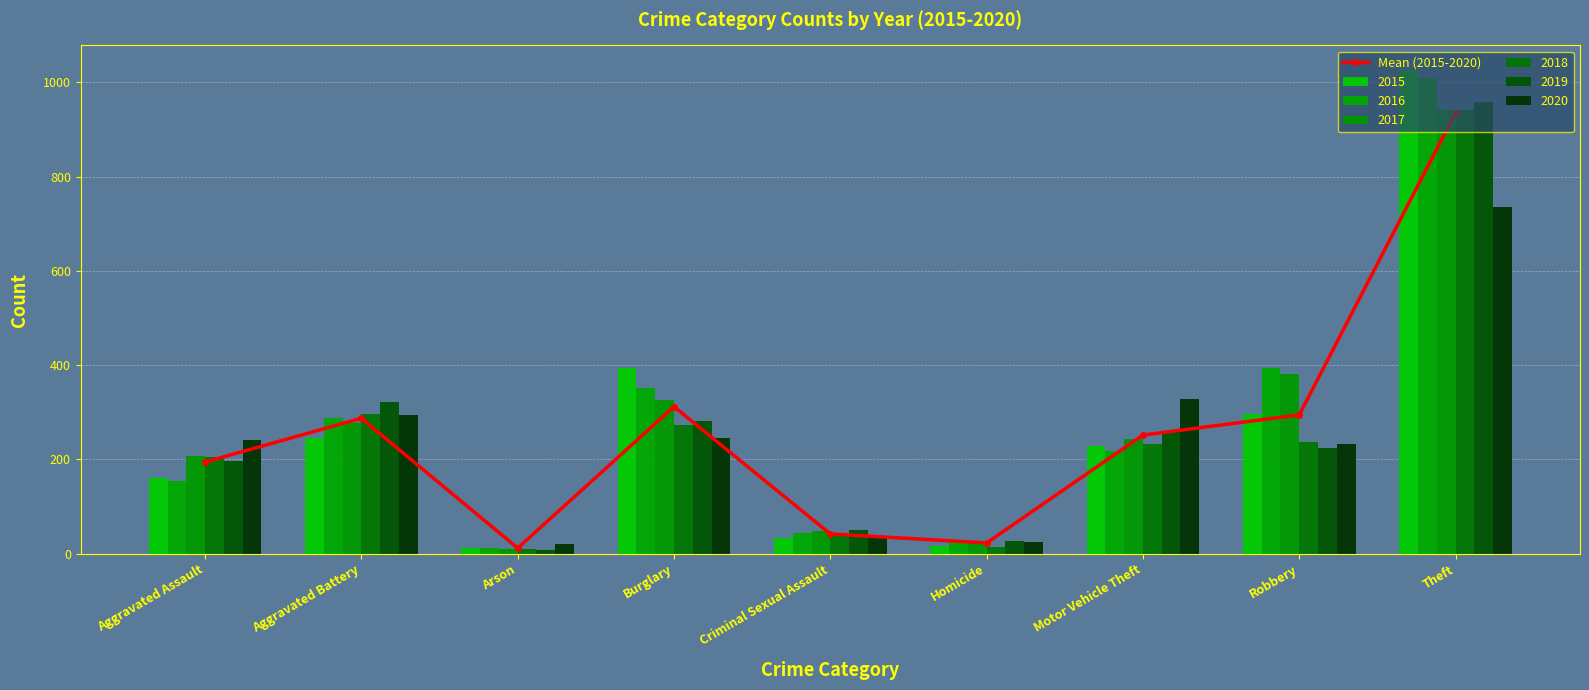

What is the difference between the values at Criminal Sexual Assault and Theft?

893.7